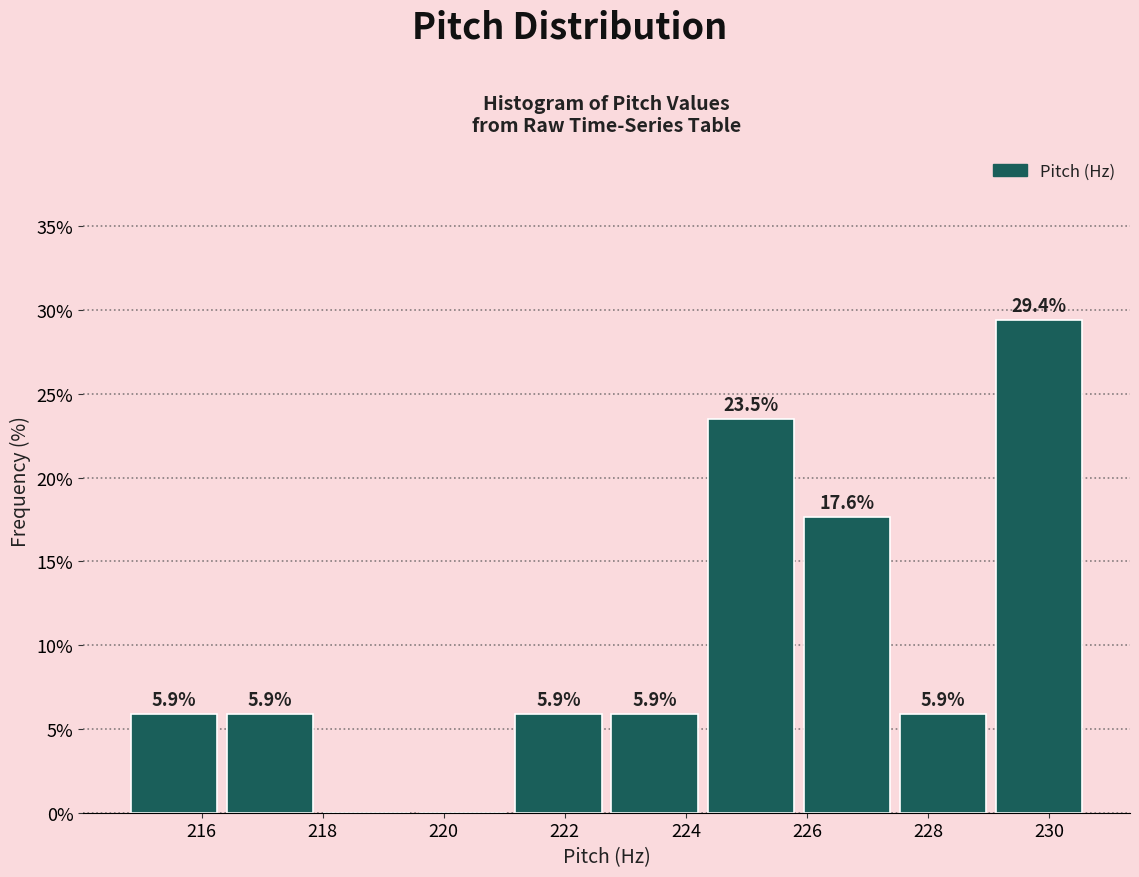

Over which range of the x-axis is the bar tallest?

229.0 to 230.6